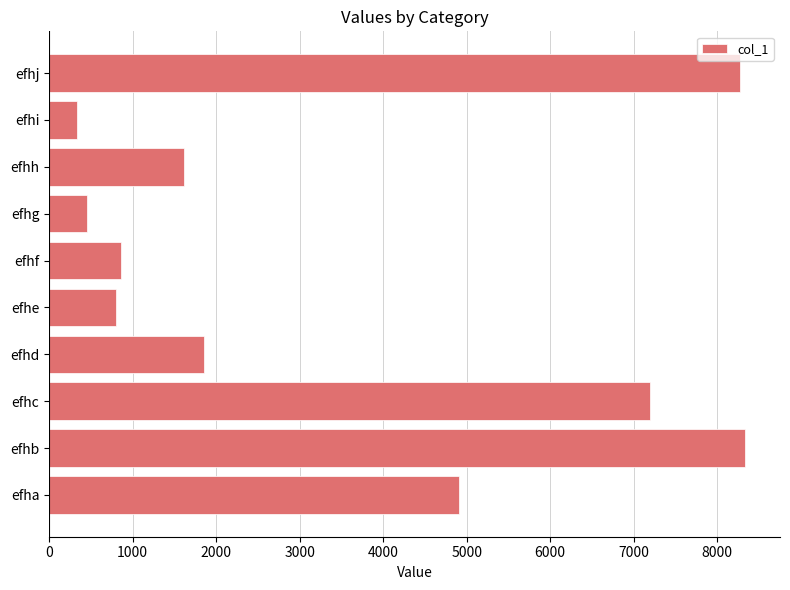

What is the minimum value shown in the chart?

330